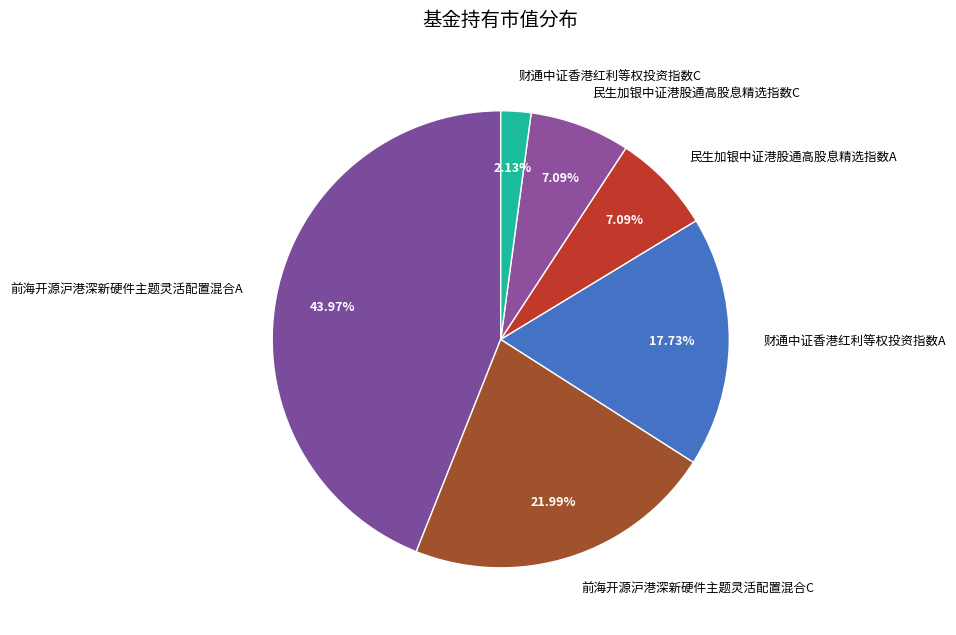

To the nearest percent, what is the average slice percentage?

17%